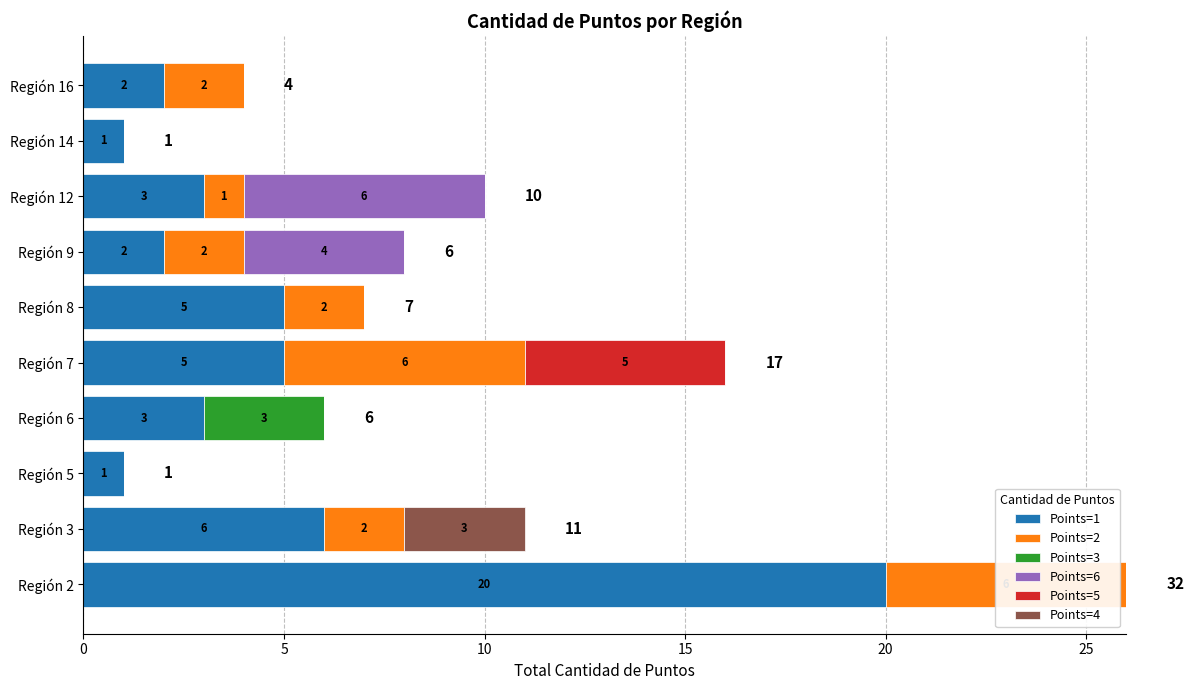

How many series are shown in this chart?

6